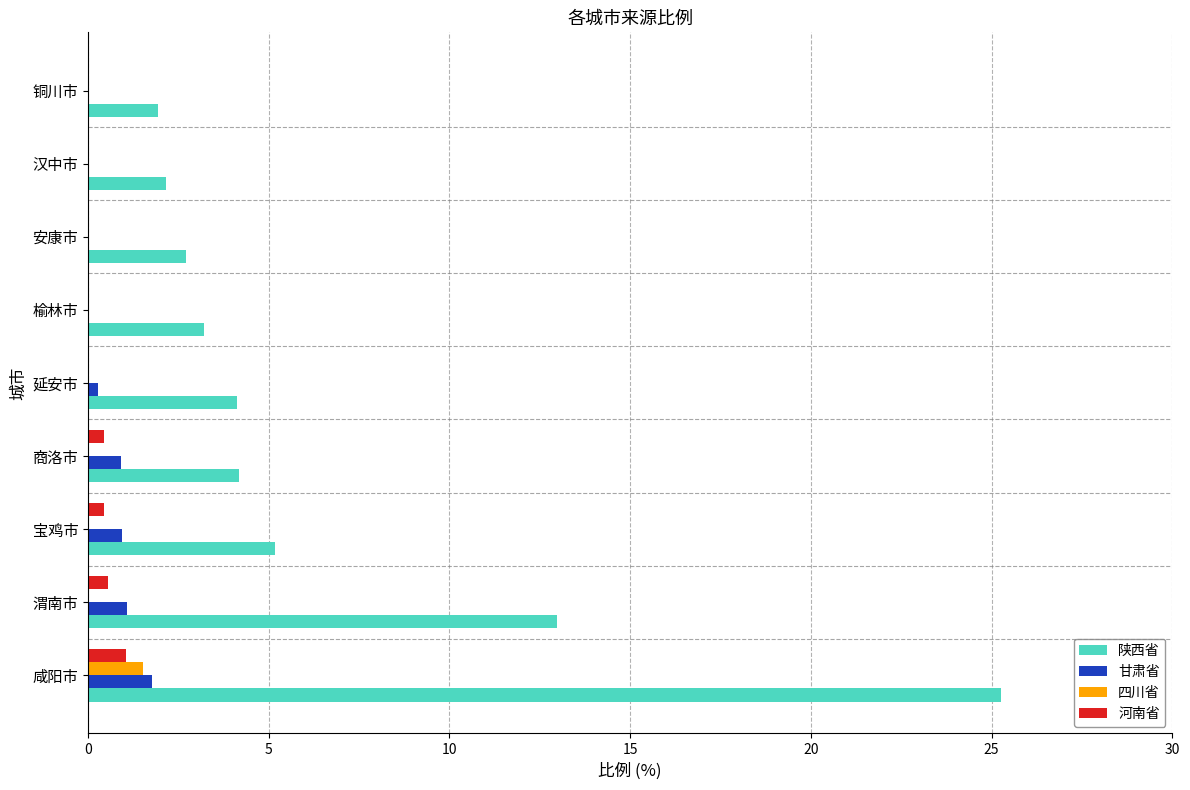

What is the greatest value displayed?

25.3